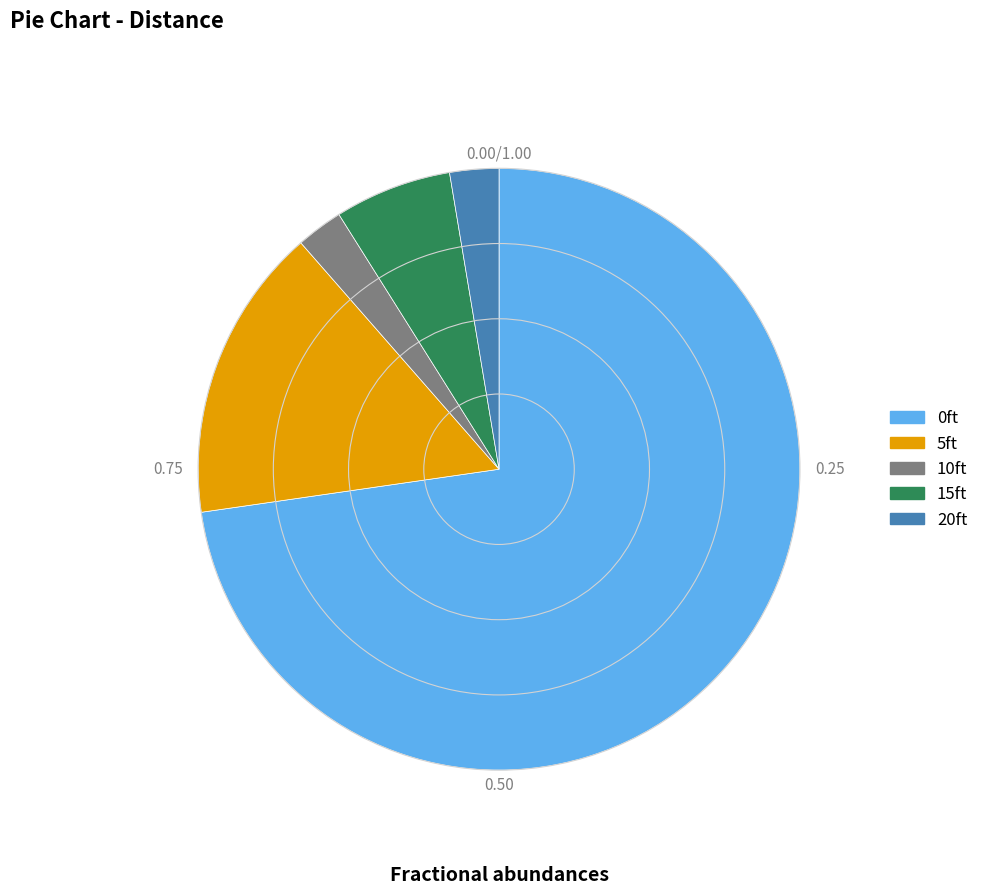

Is there any slice that represents more than half of the pie?

Yes